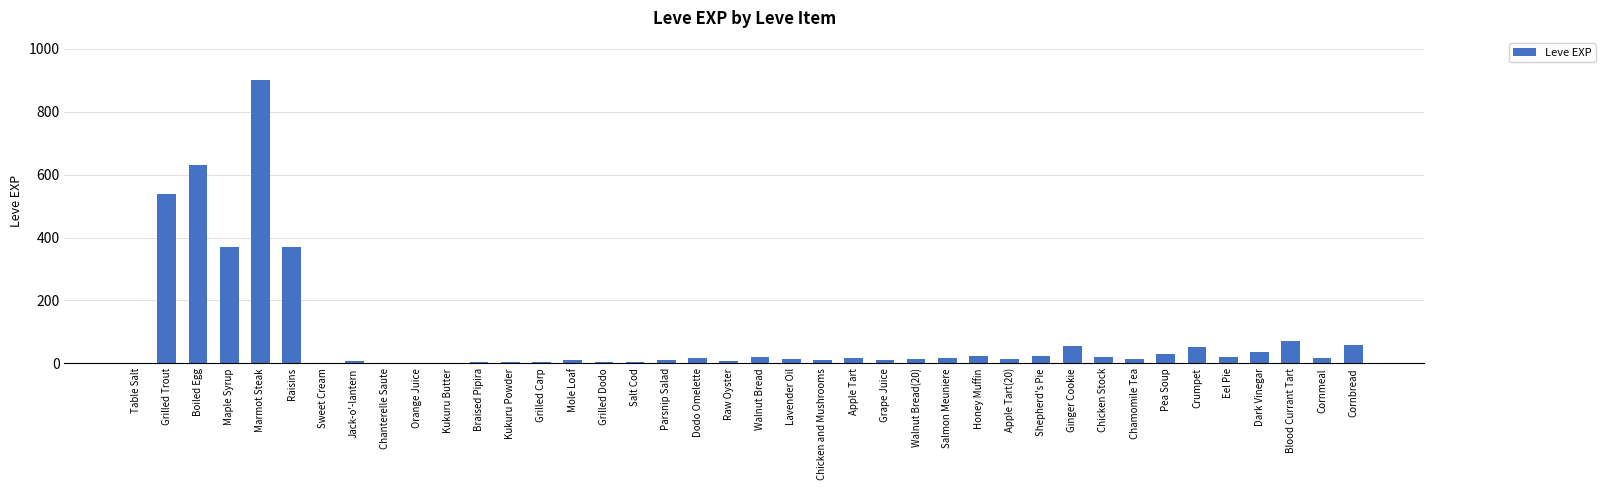

Which label corresponds to the largest value in the chart?

Marmot Steak